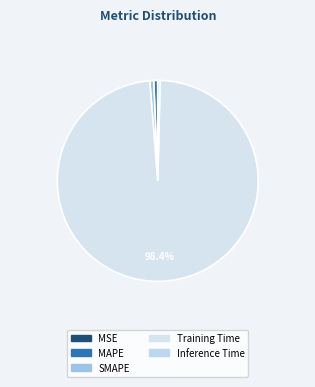

How many segments does this pie chart have?

5